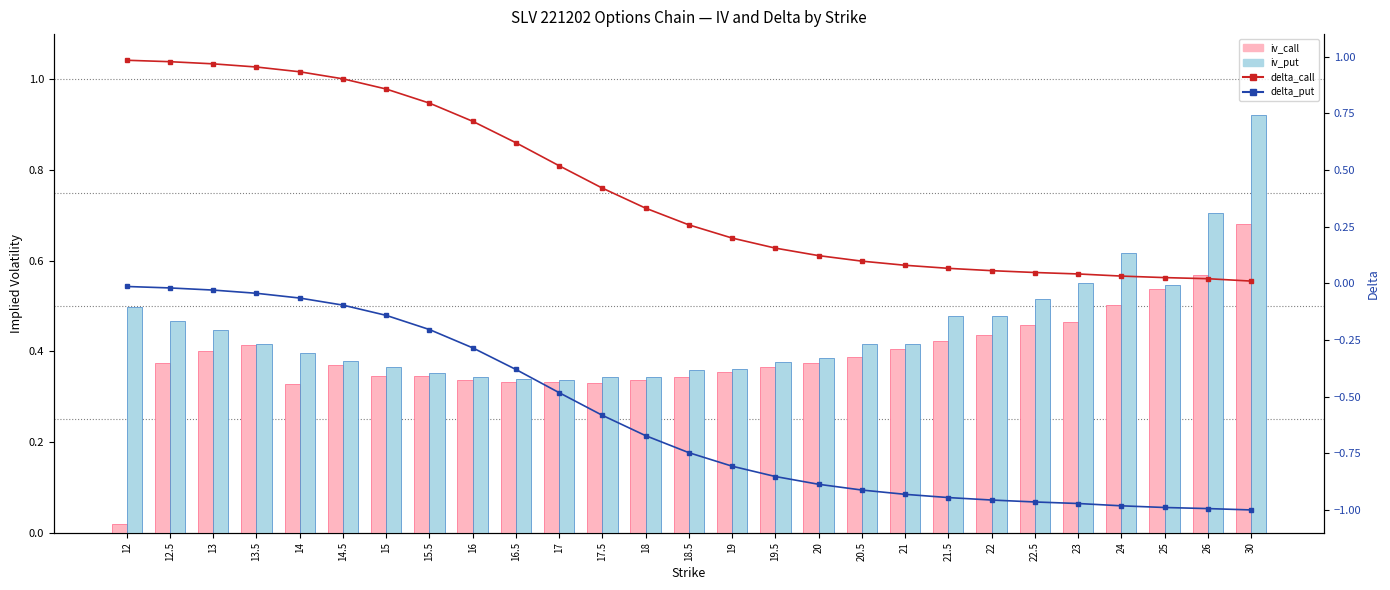

The value of iv_call at 12 is 0.0. True or false?

False